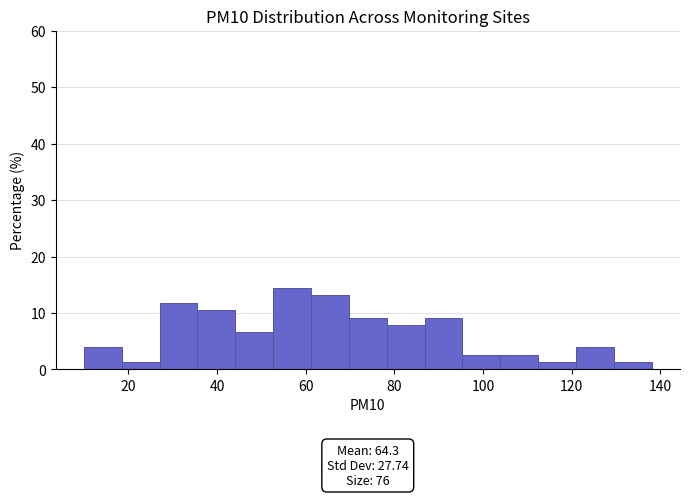

Over which range of the x-axis is the bar tallest?

52 to 62